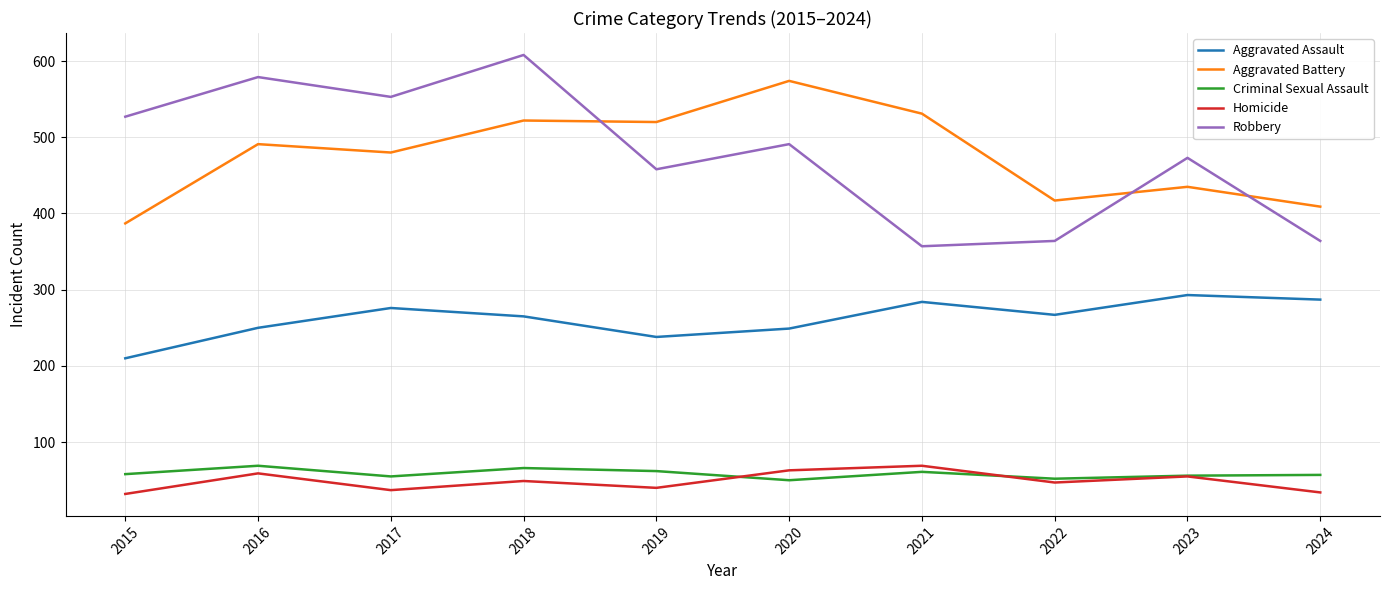

What is the difference between the maximum and minimum values in the Robbery series?

251